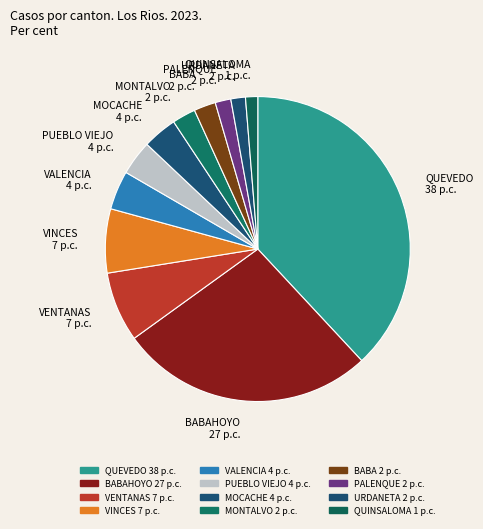

Which slice is the largest?

QUEVEDO